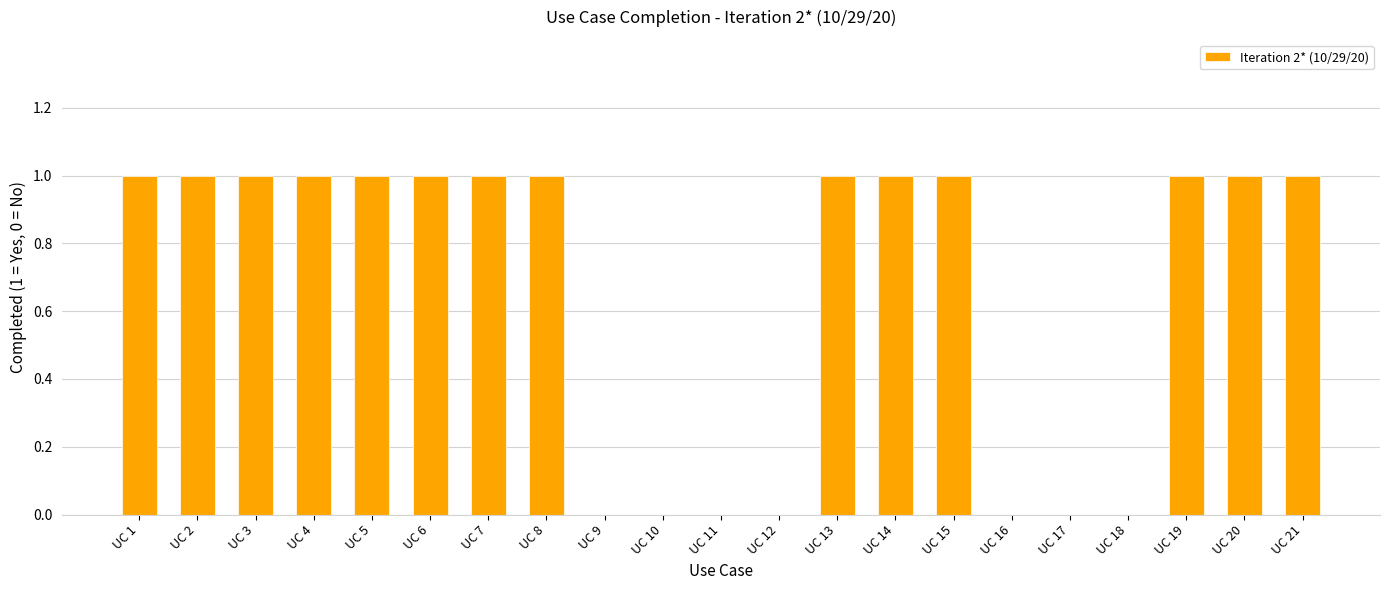

The value at UC 6 is 1. True or false?

True